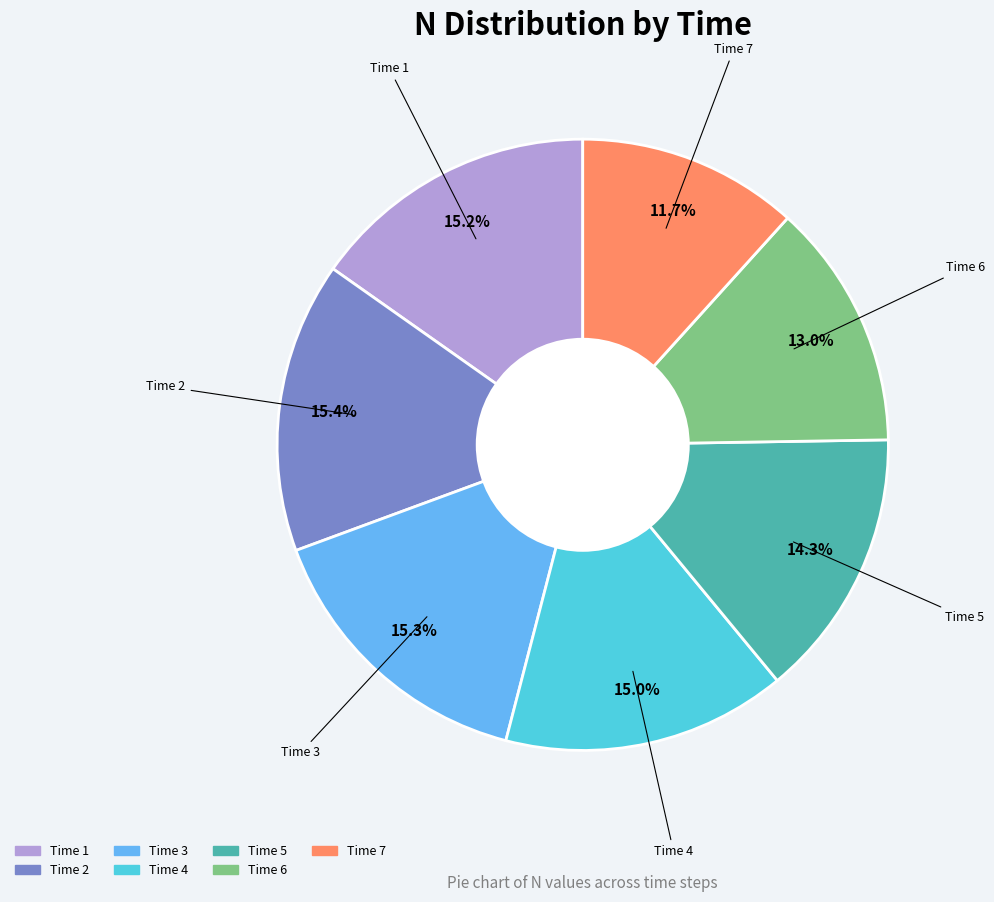

Is there a majority slice in this chart?

No